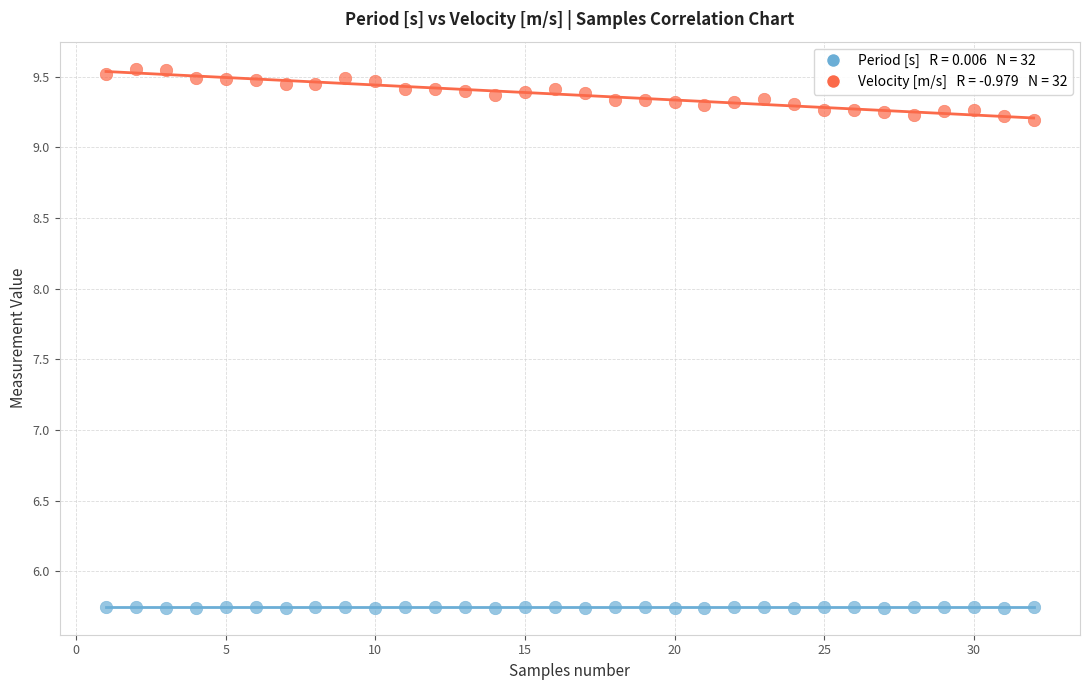

Across all data points, what is the range of Y values (max minus min)?

3.8